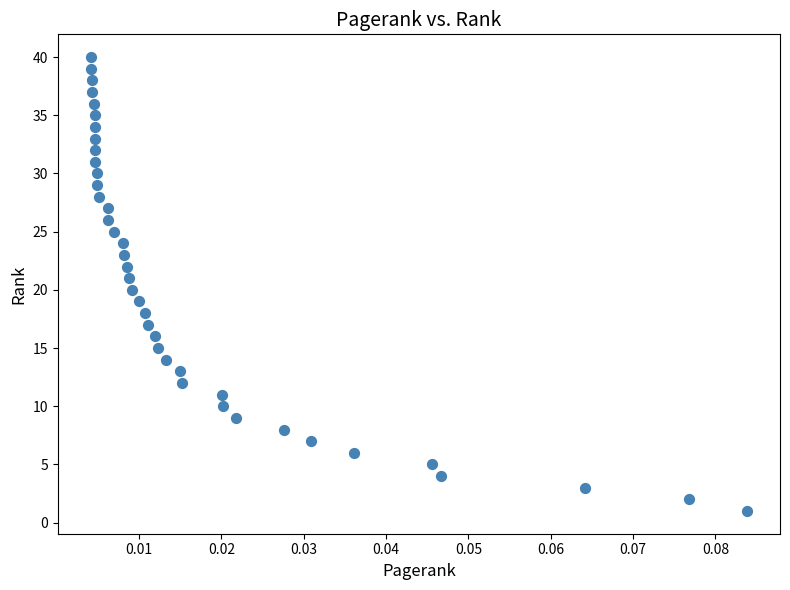

What is the range of Y values (max minus min)?

39